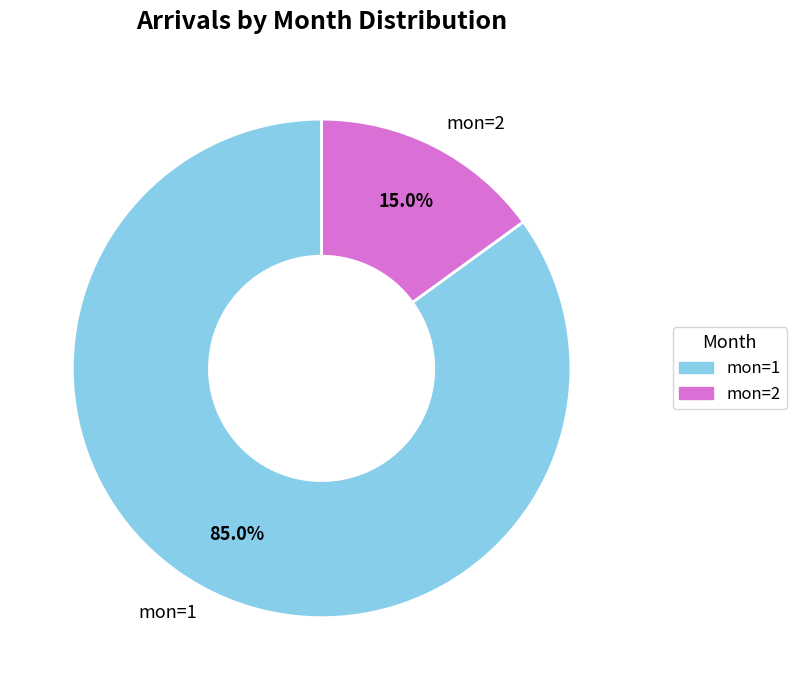

Rank the categories by value from highest to lowest.

mon=1, mon=2